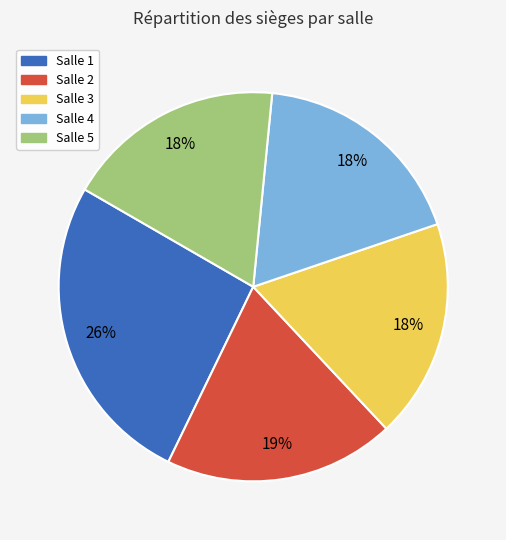

Is there any slice that represents more than half of the pie?

No